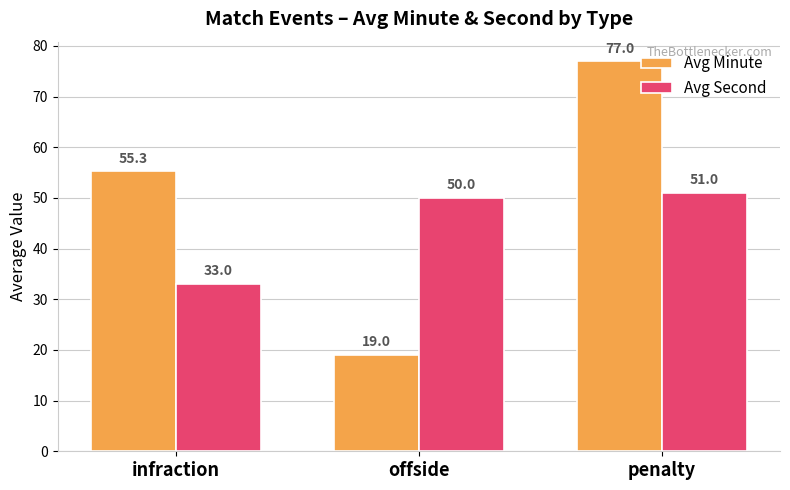

What is the total value across all series at penalty?

128.0